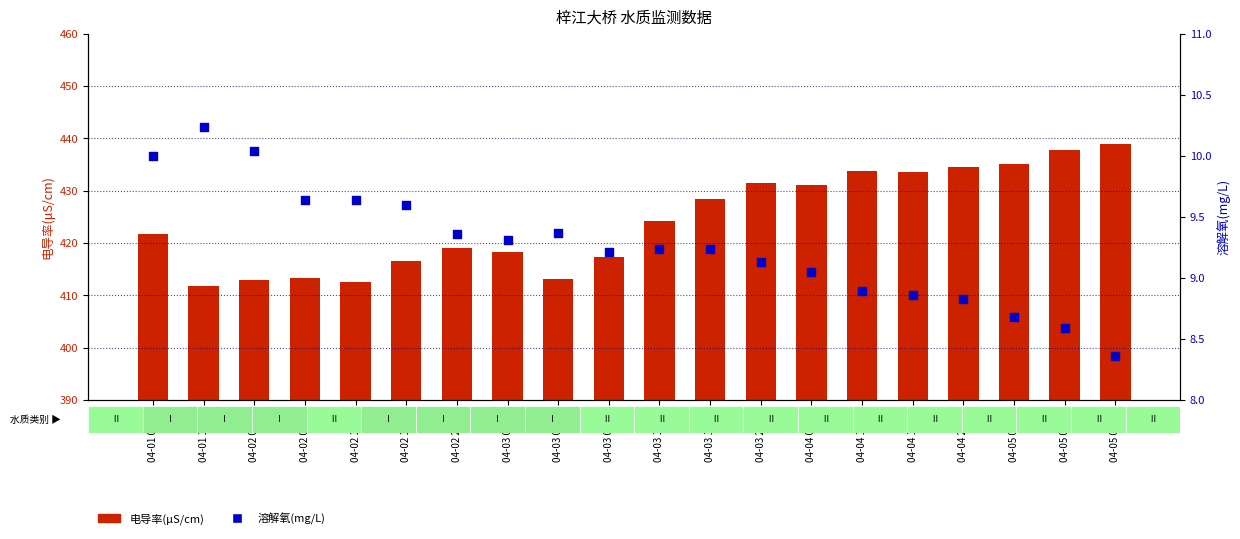

Which series reaches the minimum Y coordinate?

溶解氧(mg/L)